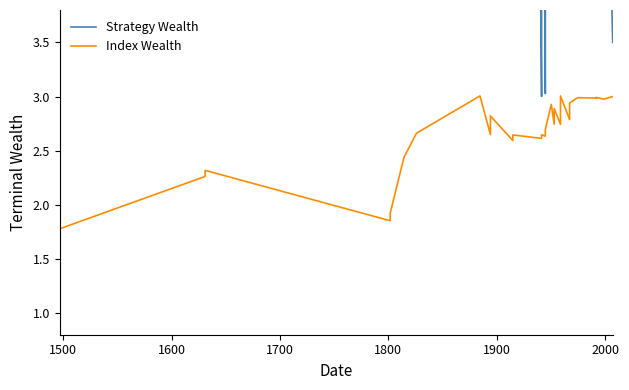

What is the highest value of the Index Wealth series?

3.0